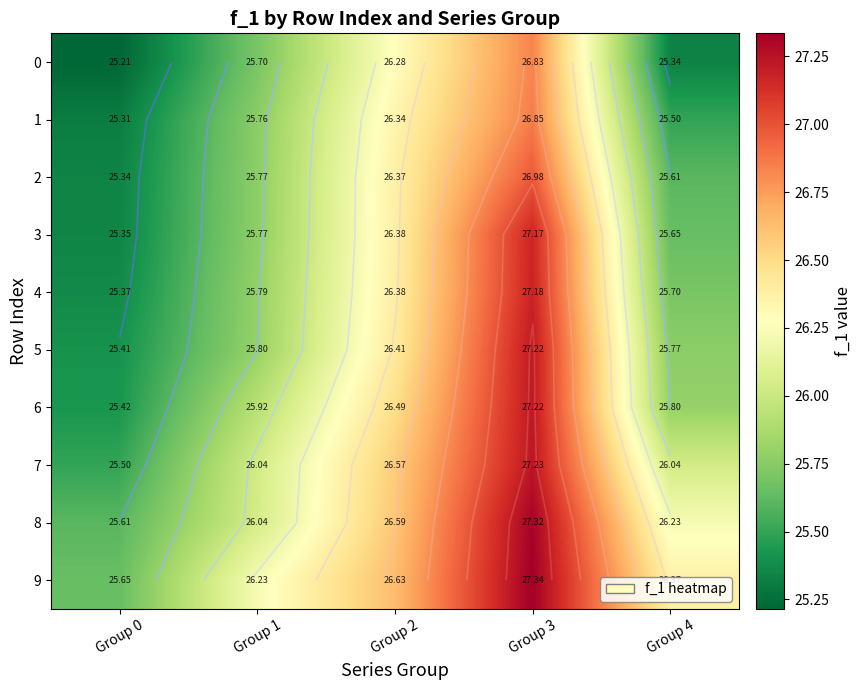

At which category is the sum across all series the highest?

Group 3